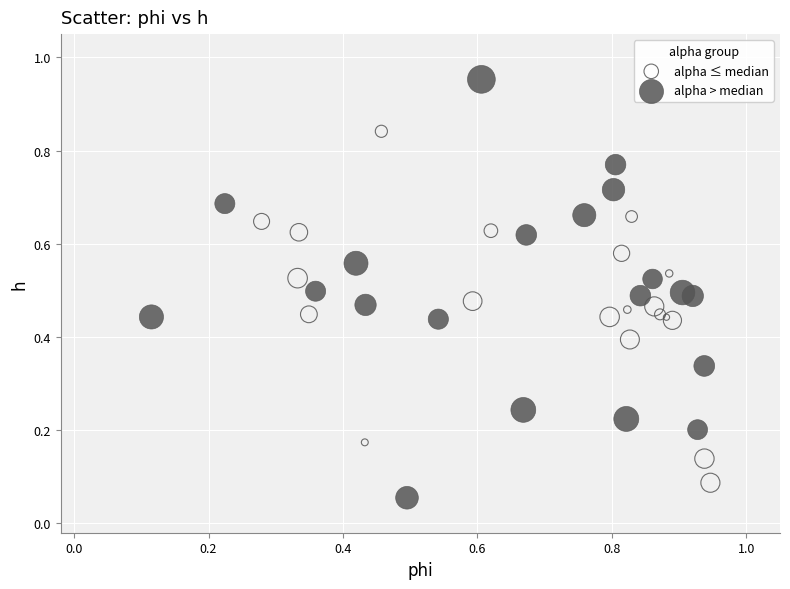

Which series contains the lowest Y value?

alpha > median